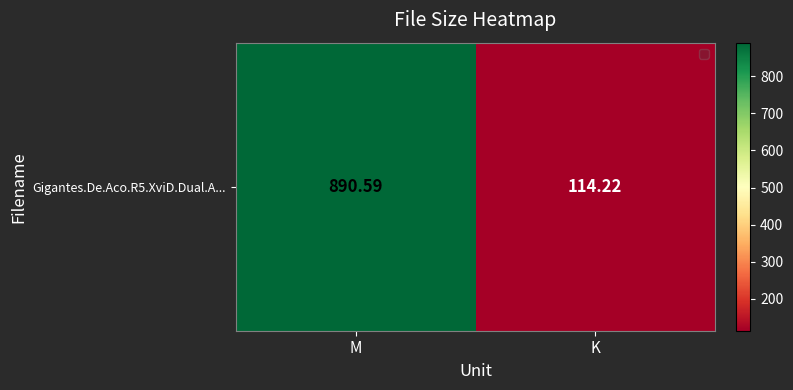

Where does the data first go above 890?

M